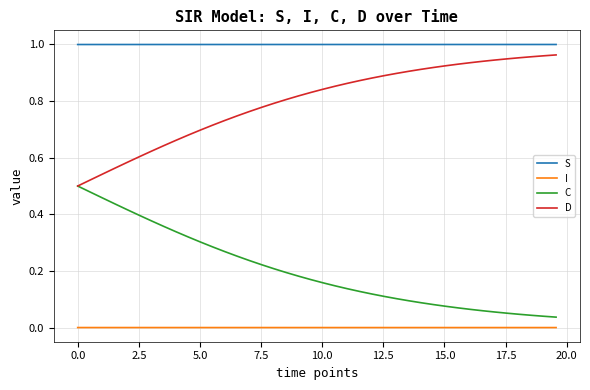

List the series in order of their overall mean, highest first.

S, D, C, I